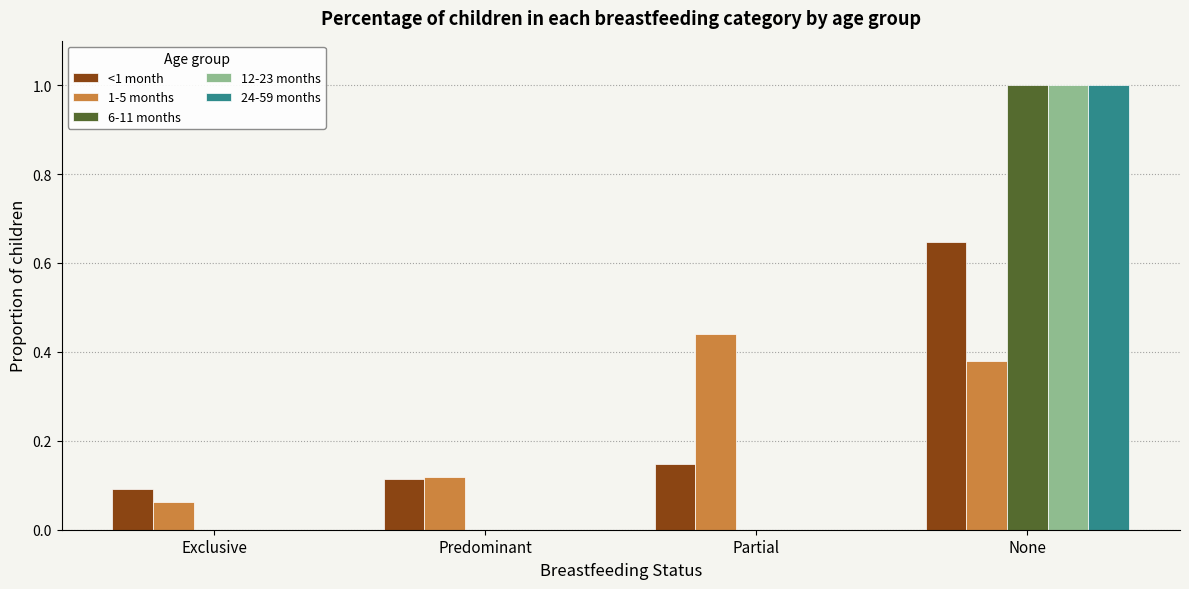

What is the sum of the <1 month values at None and Predominant?

0.8